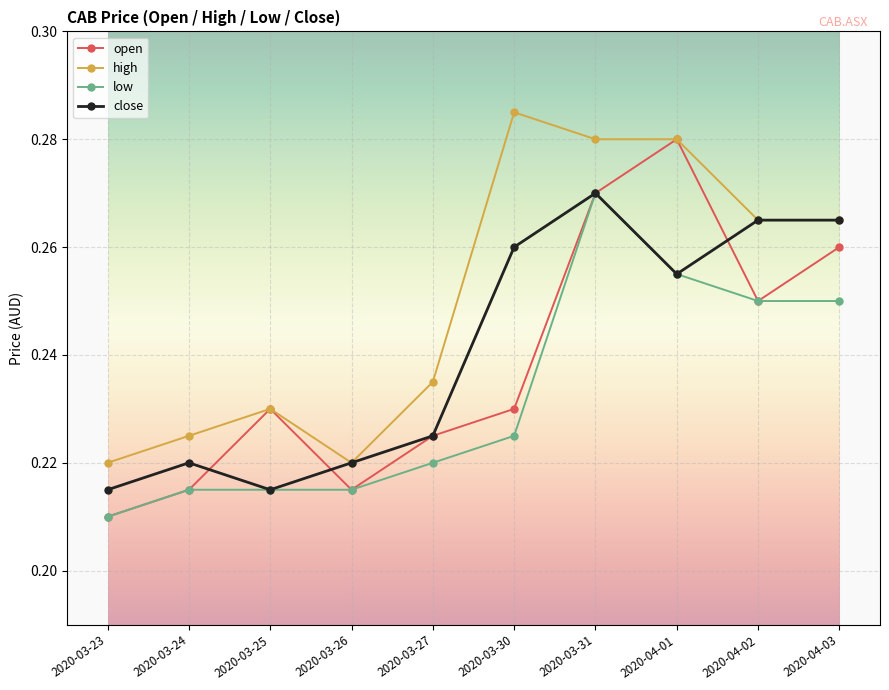

What is the label of the 7th point from the left?

2020-03-31